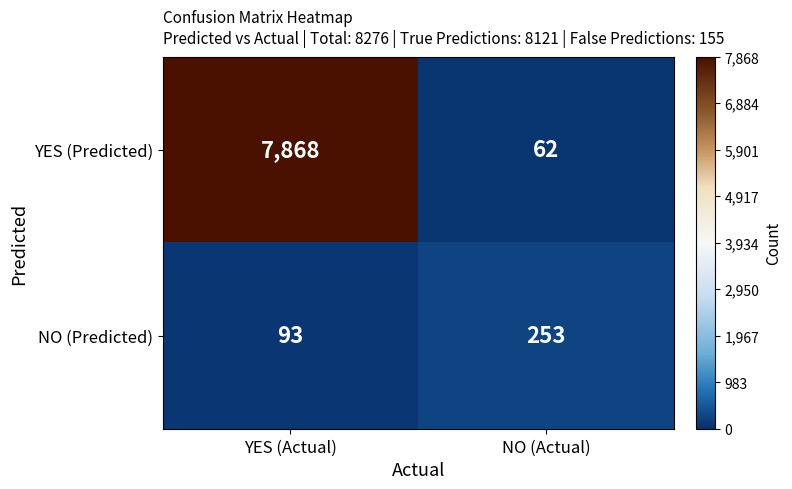

Reading left to right, list all the values displayed in this chart.

YES (Predicted): 7868	62
NO (Predicted): 93	253